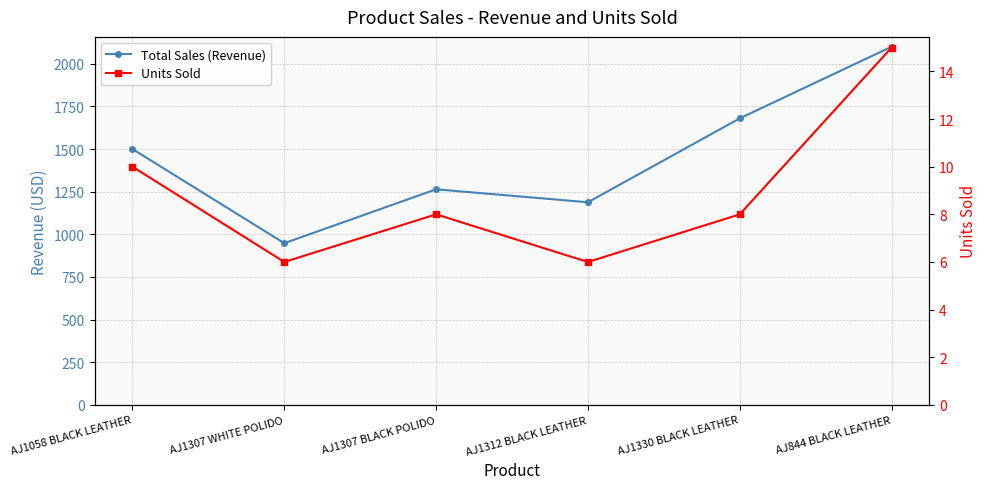

List the series in order of their peak value, lowest first.

Units Sold, Total Sales (Revenue)